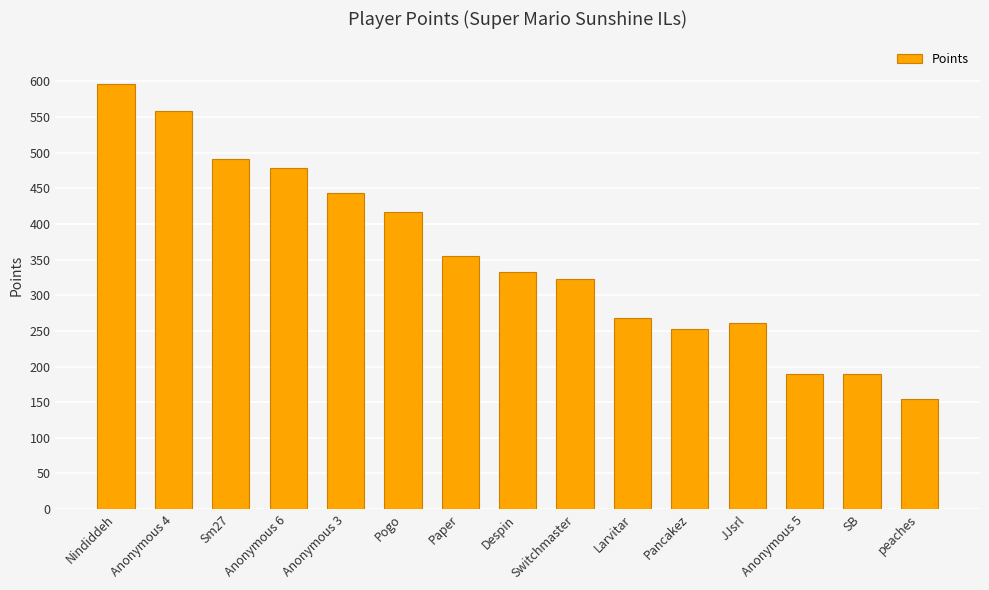

What is the greatest value displayed?

596